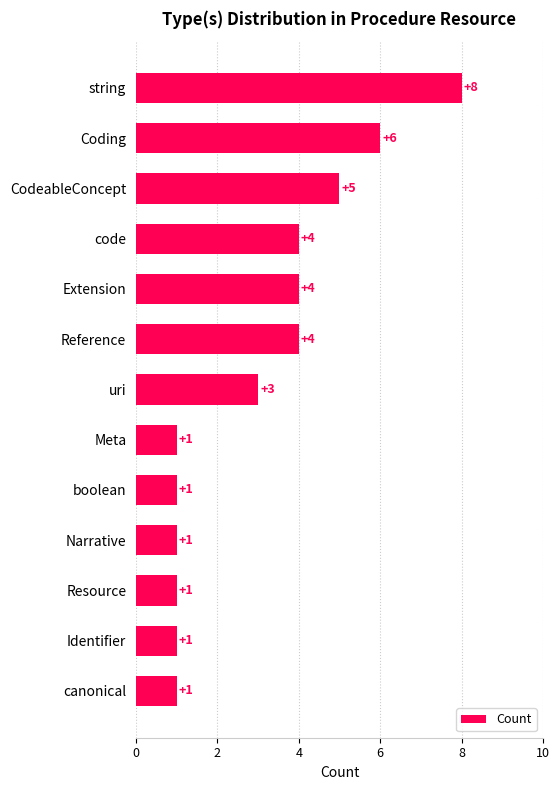

Count the values in the range 1 to 4.

10